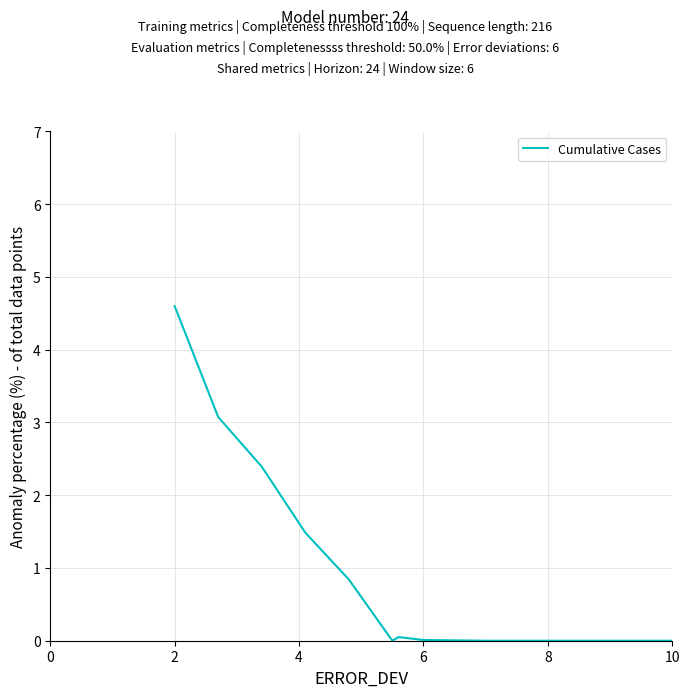

Is this an area chart (filled region under the line)?

No